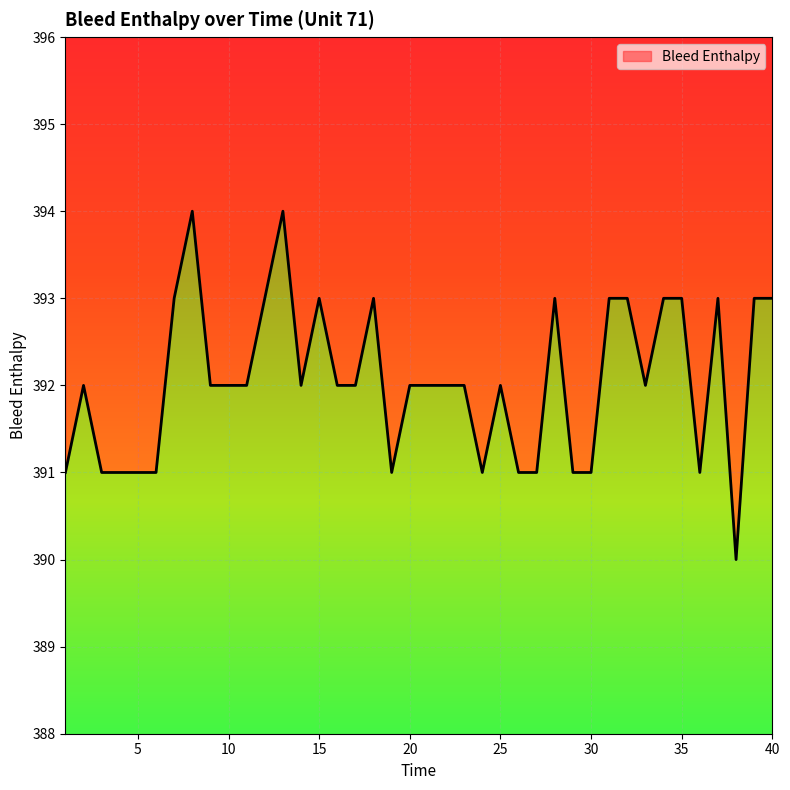

Reading right to left, list all the values displayed in this chart.

40=393	39=393	38=390	37=393	36=391	35=393	34=393	33=392	32=393	31=393	30=391	29=391	28=393	27=391	26=391	25=392	24=391	23=392	22=392	21=392	20=392	19=391	18=393	17=392	16=392	15=393	14=392	13=394	12=393	11=392	10=392	9=392	8=394	7=393	6=391	5=391	4=391	3=391	2=392	1=391